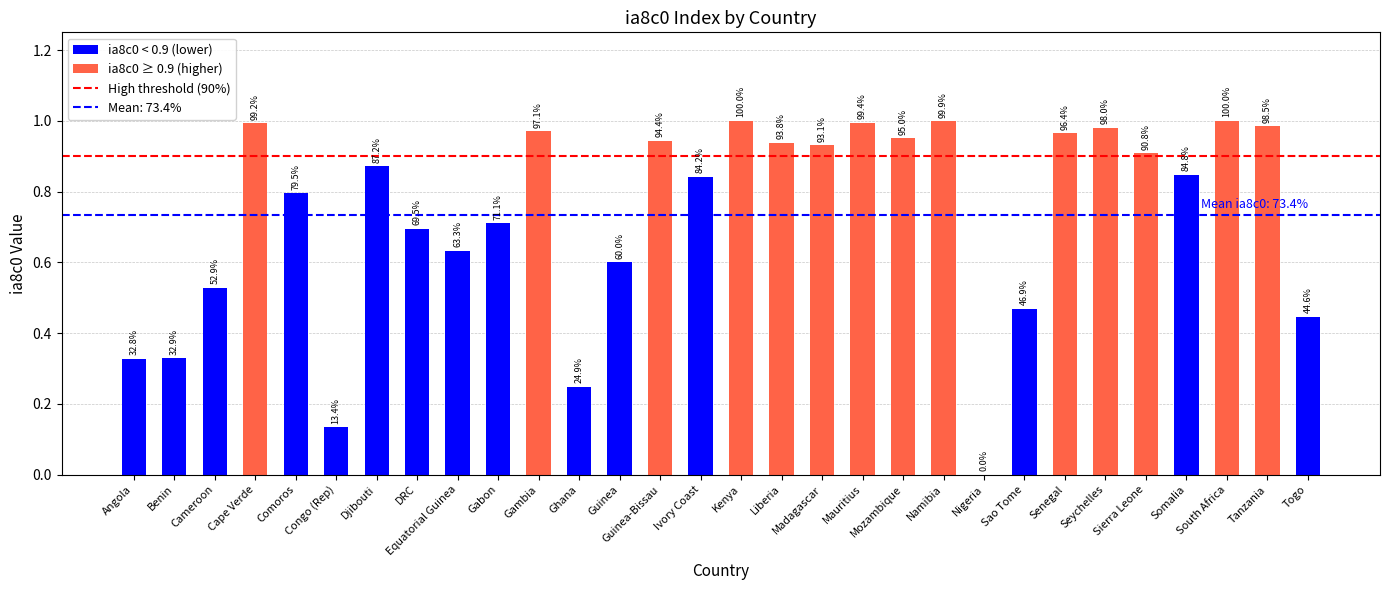

What position from the left is Angola?

1